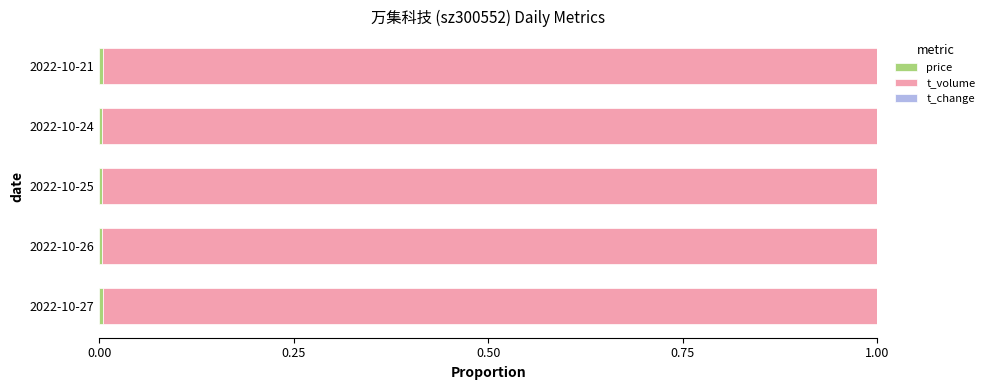

How many distinct data groups are displayed?

3